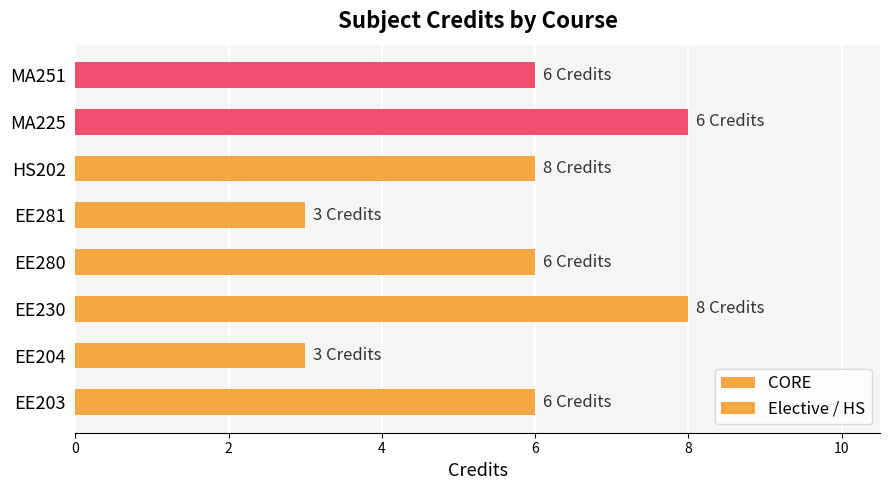

What position from the left is HS202?

6